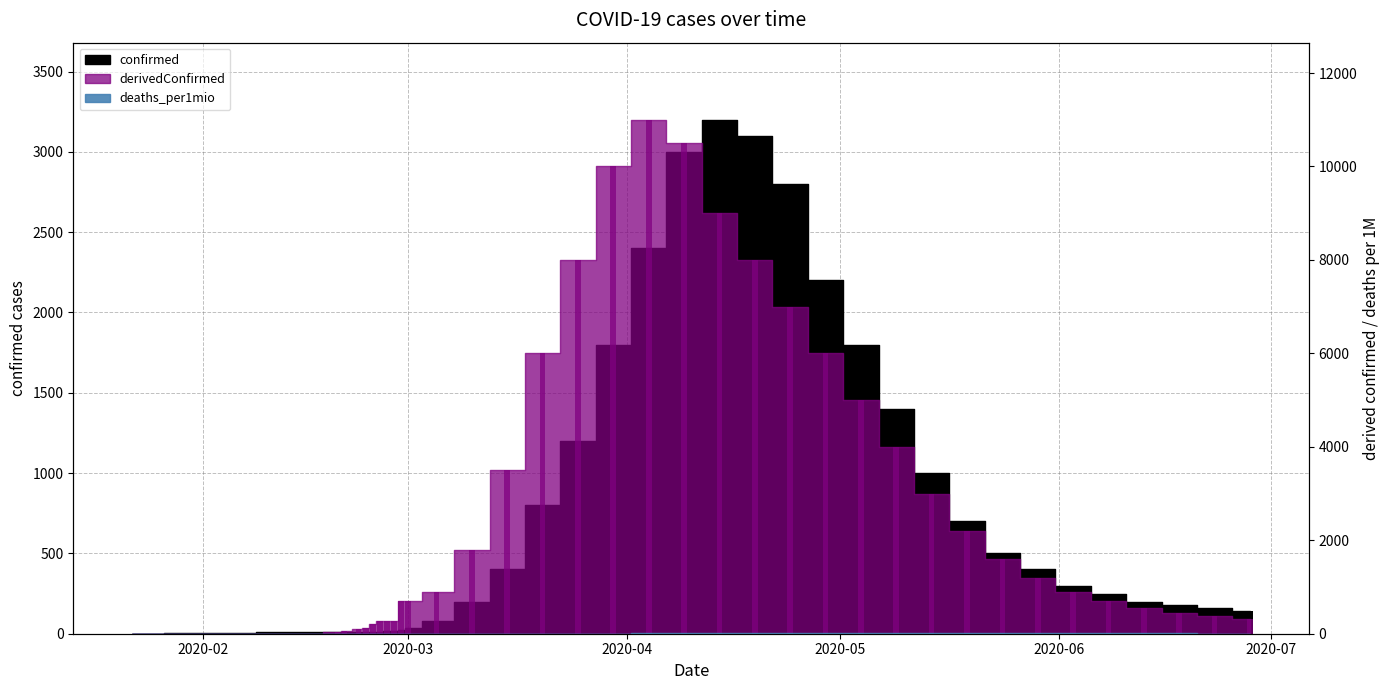

What are all the series names shown in the legend?

confirmed, derivedConfirmed, deaths_per1mio